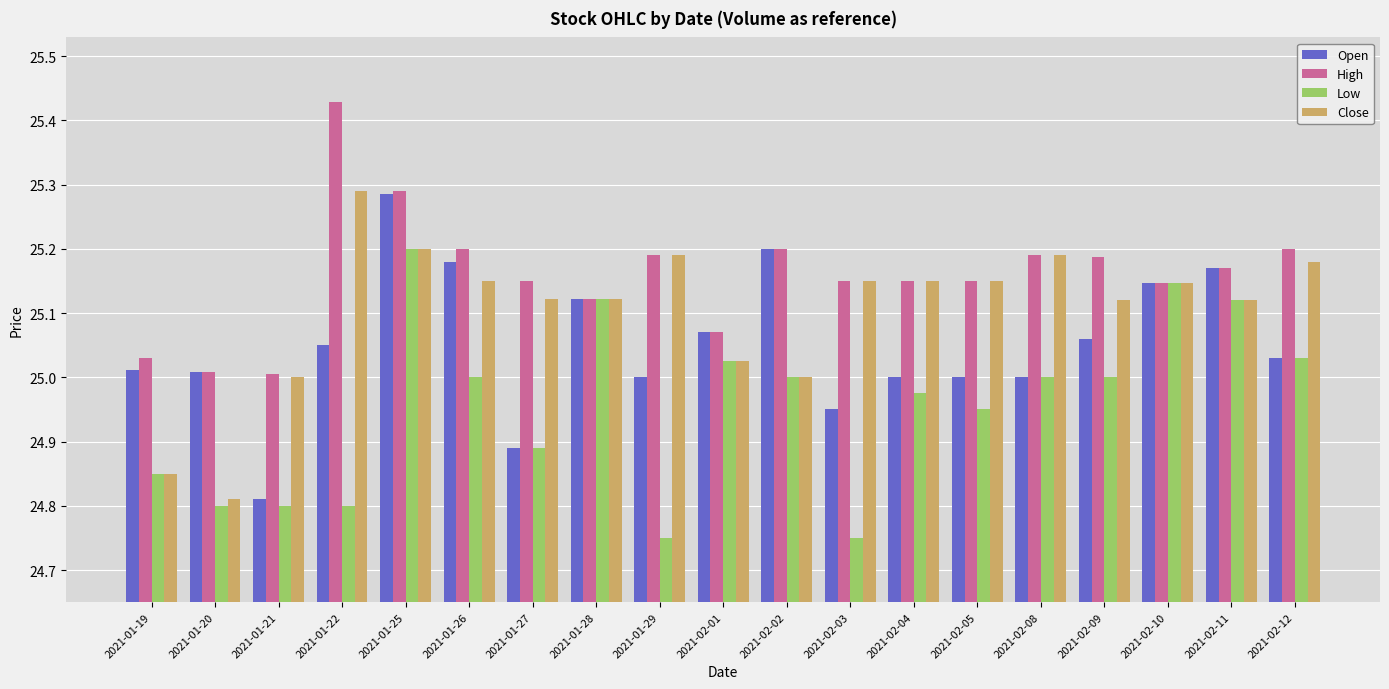

True or false: Open has a value of 12.0 at 2021-02-08.

False